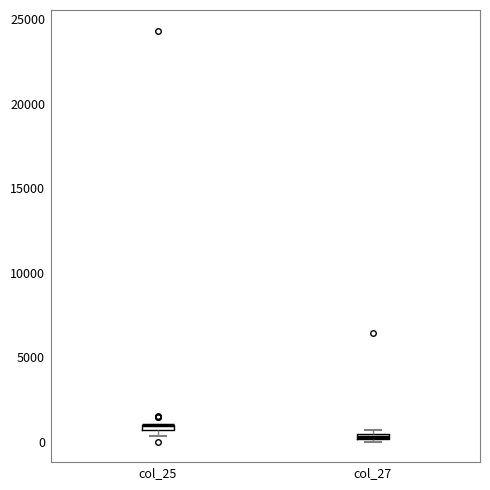

Where is the lower edge of the box for col_25 on the y-axis? The values are not printed on the chart, so give them approximately, as read against the axis.

500